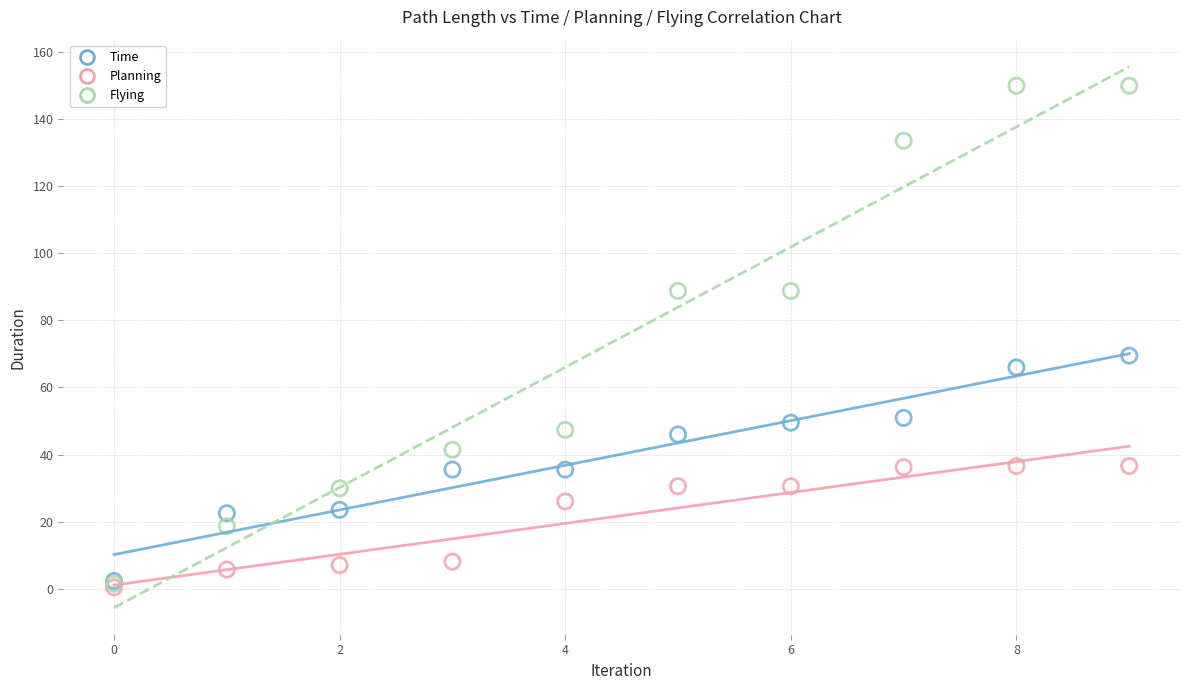

Which series has the largest Y range (max minus min)?

Flying